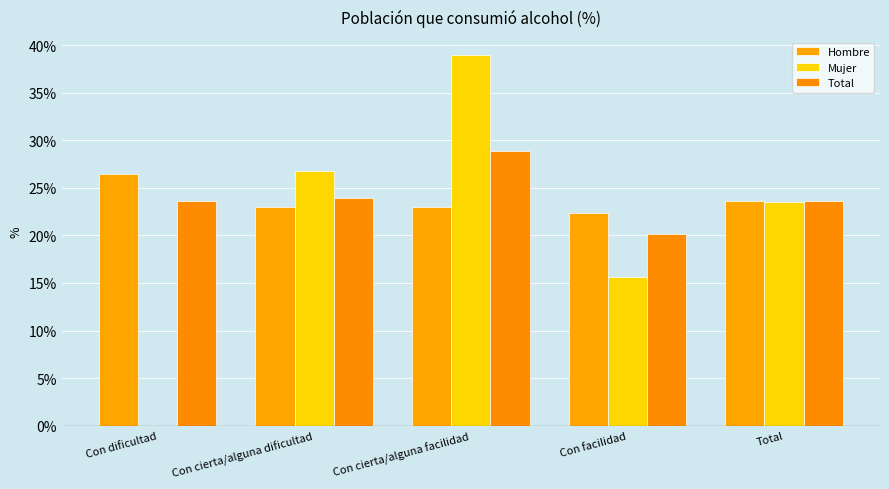

Rank the series by their maximum value, from lowest to highest.

Hombre, Total, Mujer